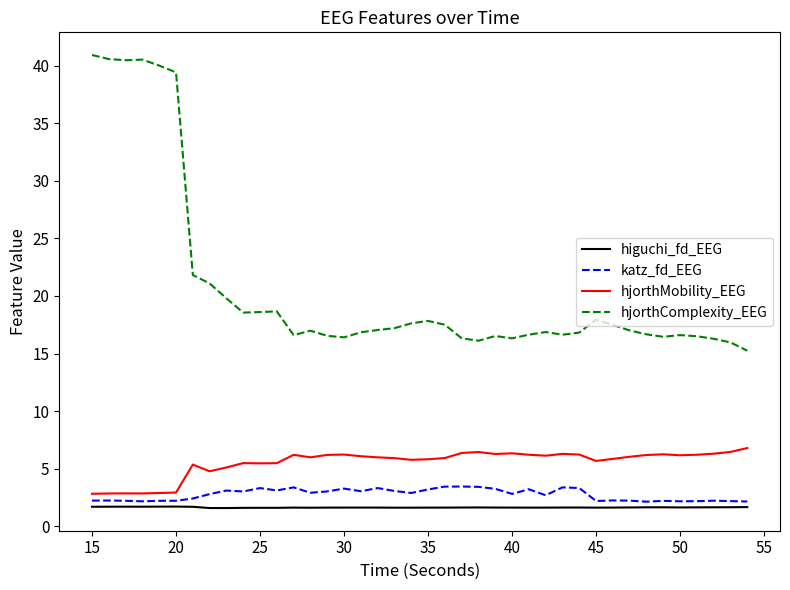

What is the minimum value shown in the chart?

1.6